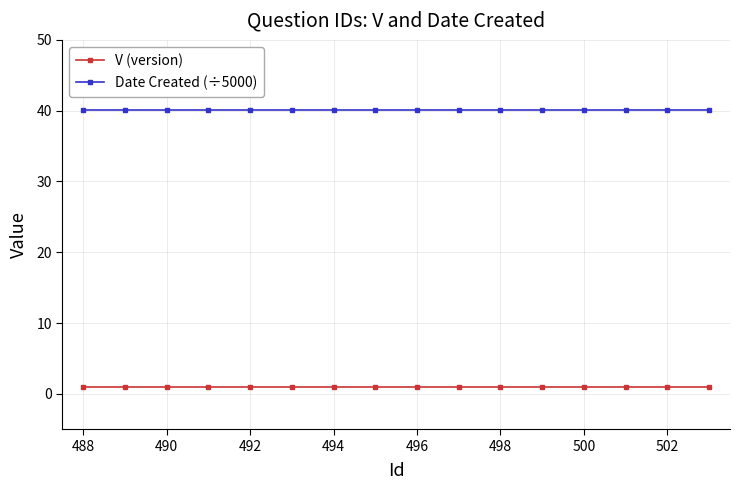

True or false: V (version) and Date Created (÷5000) intersect in this chart.

False